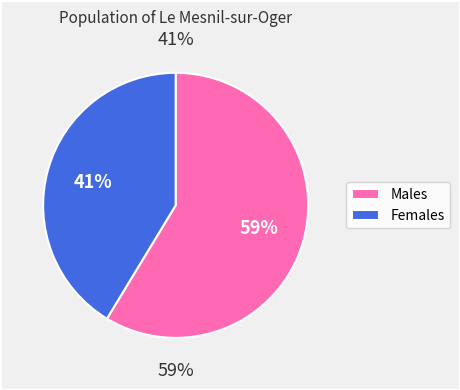

What portion of the pie excludes non_polar?

41.3%